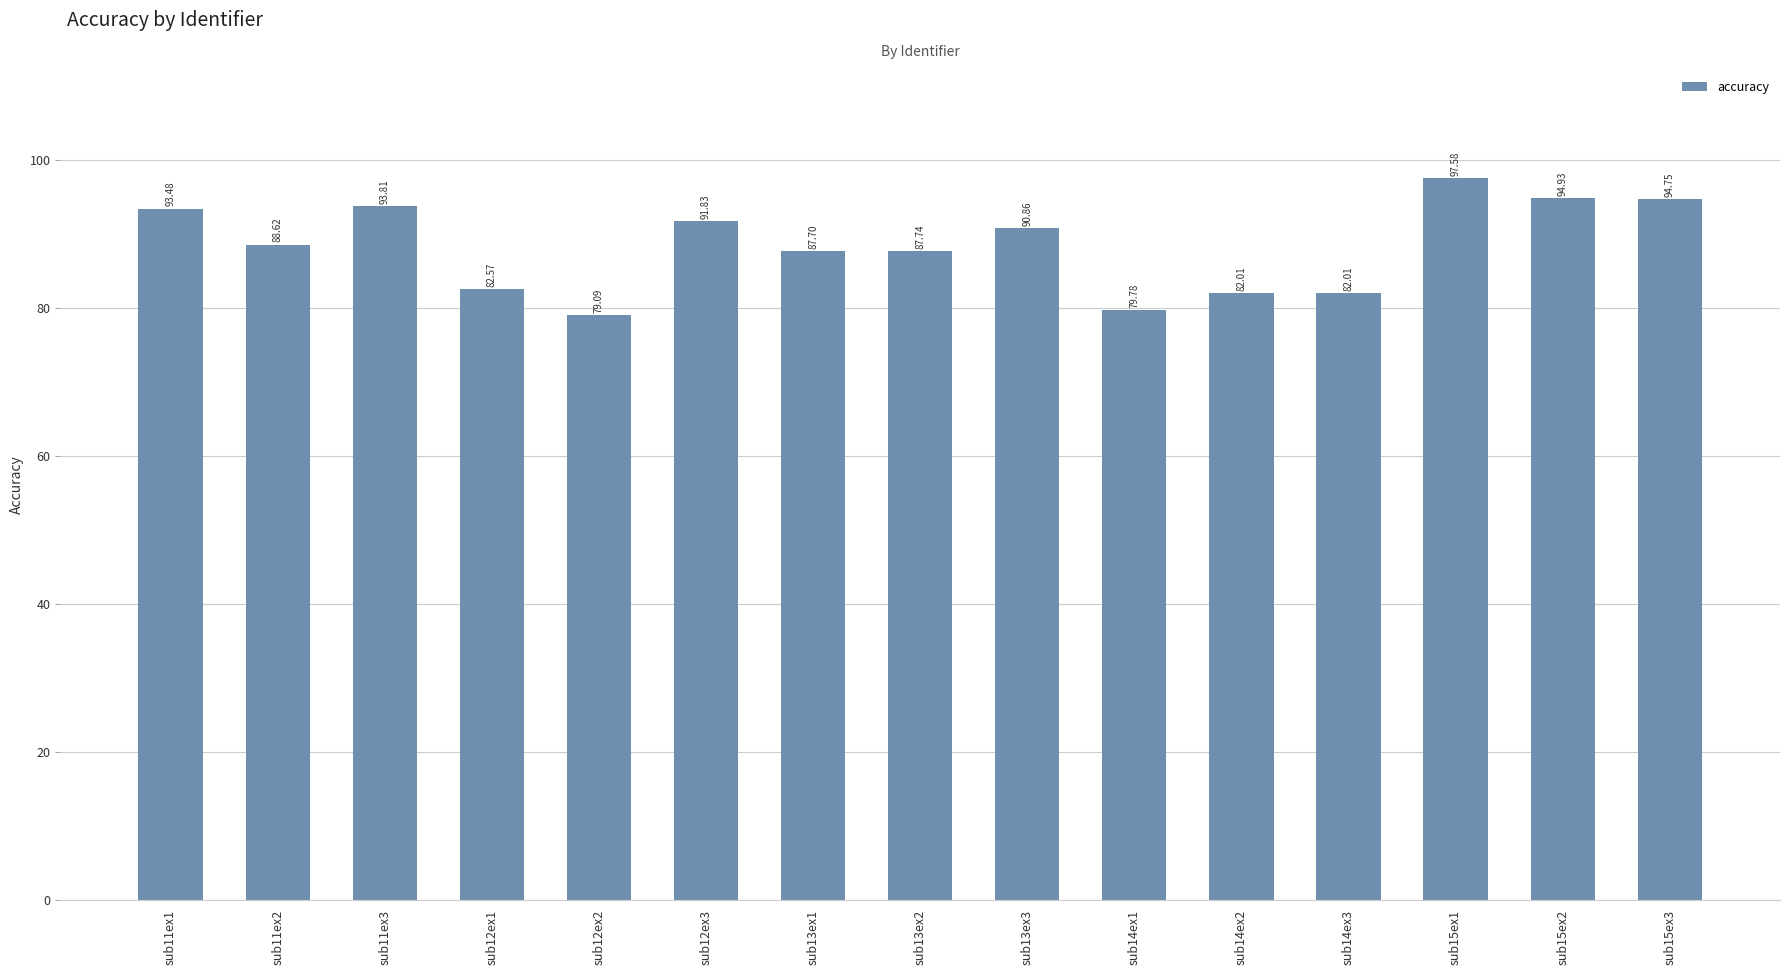

Between sub13ex1 and sub12ex1, which is larger?

sub13ex1